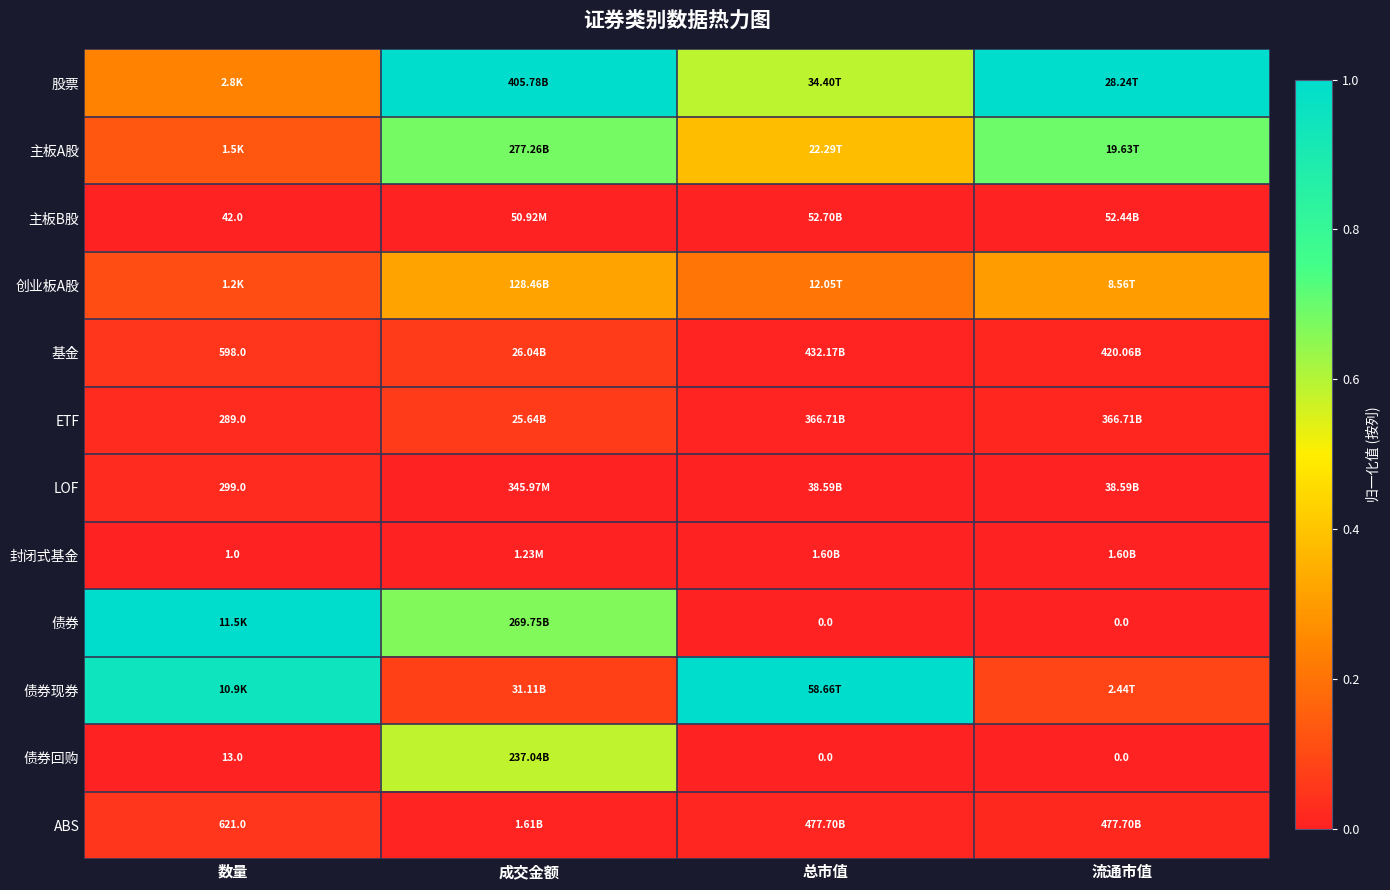

Count the number of data series in this chart.

12